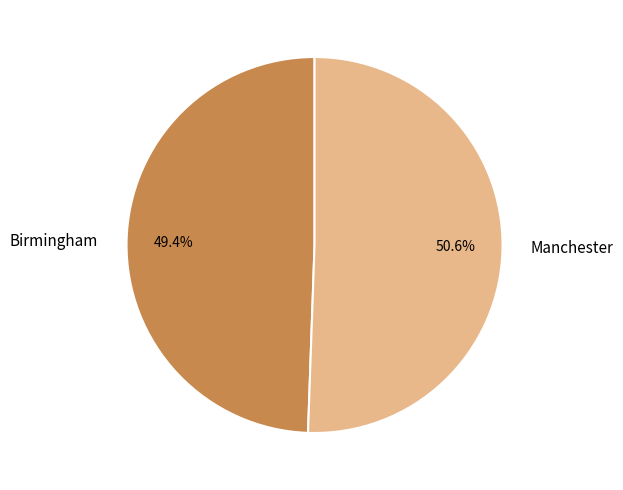

How much of the chart is everything except Manchester?

49.4%